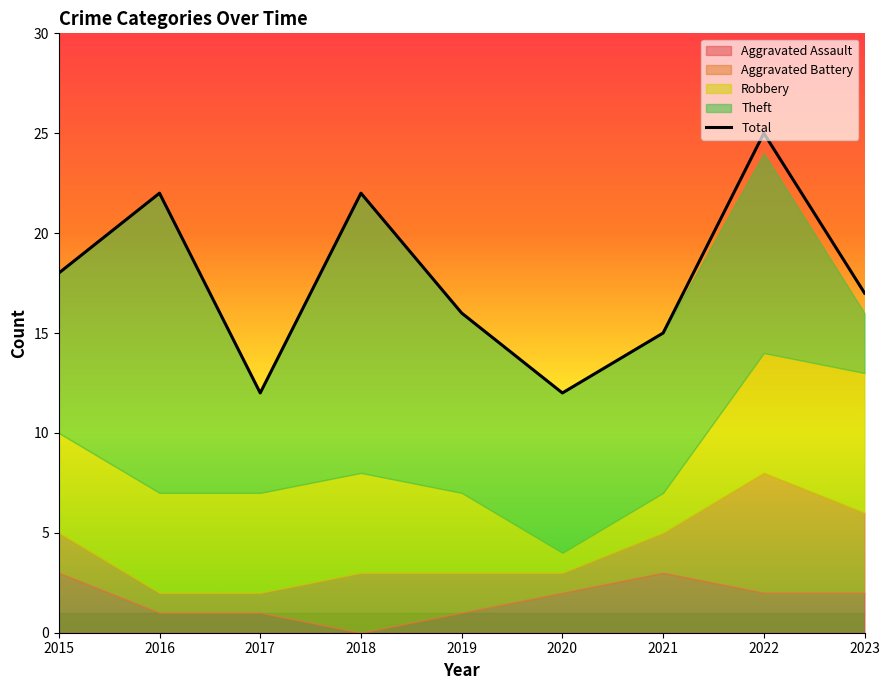

At 2020, list the series in order from smallest to largest.

Robbery, Aggravated Battery, Aggravated Assault, Theft, Total